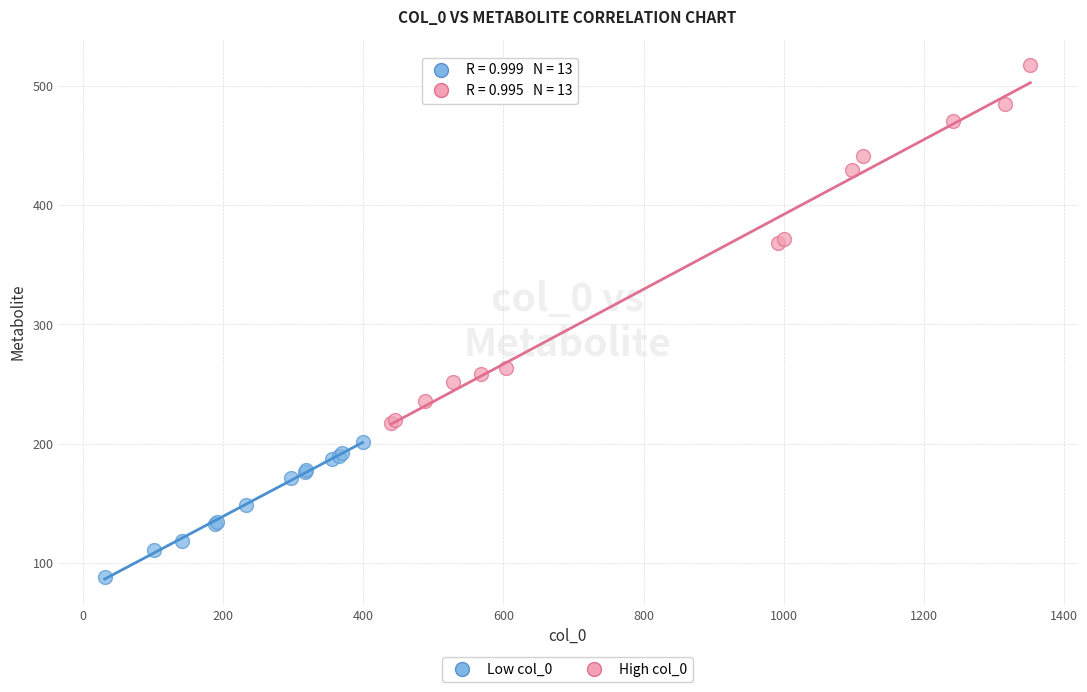

Which series reaches the minimum Y coordinate?

Low col_0